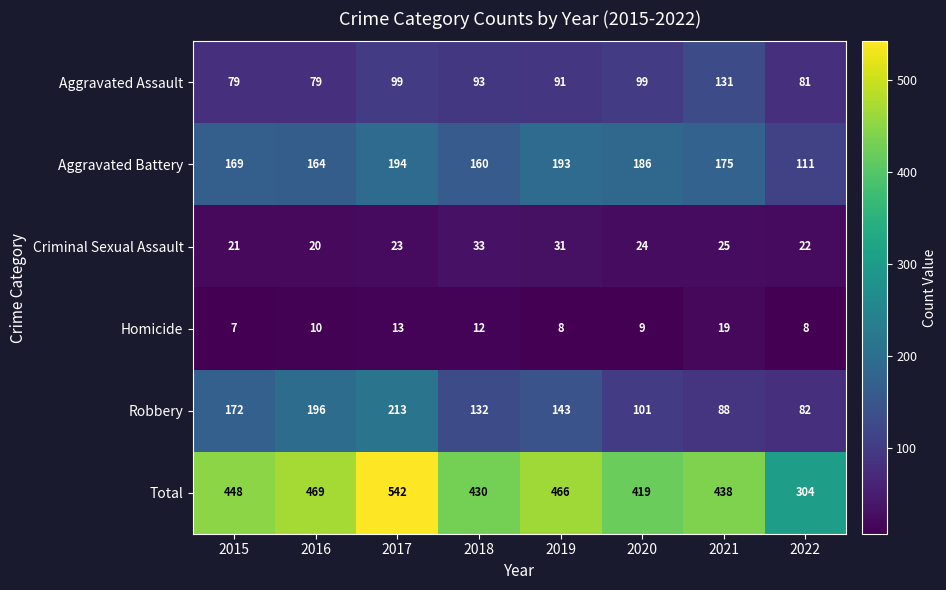

At how many categories does at least one series exceed 63?

8